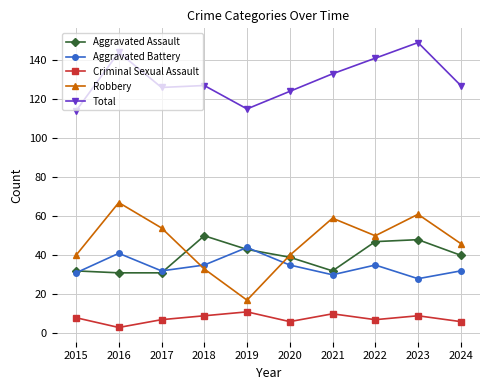

What is the difference between the Total values at 2018 and 2019?

12